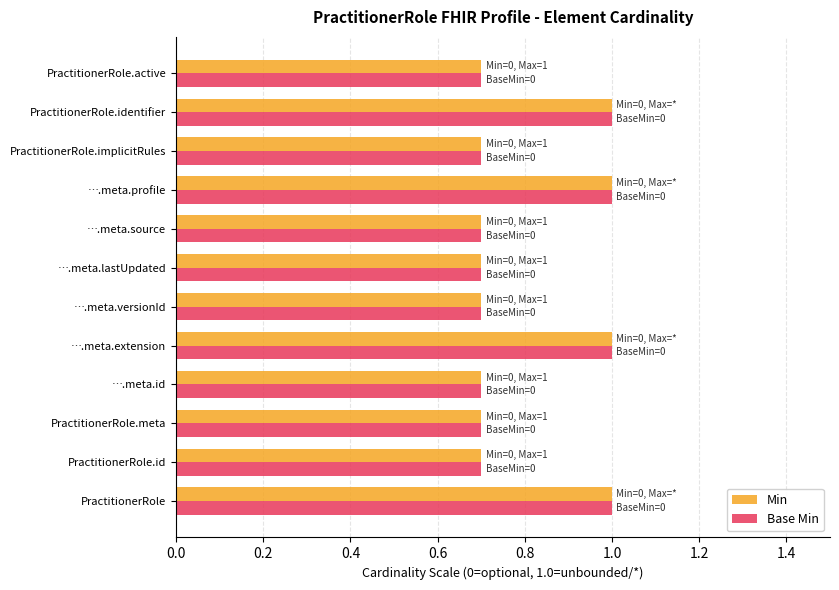

The value of Min at PractitionerRole.id is 1.0. True or false?

False